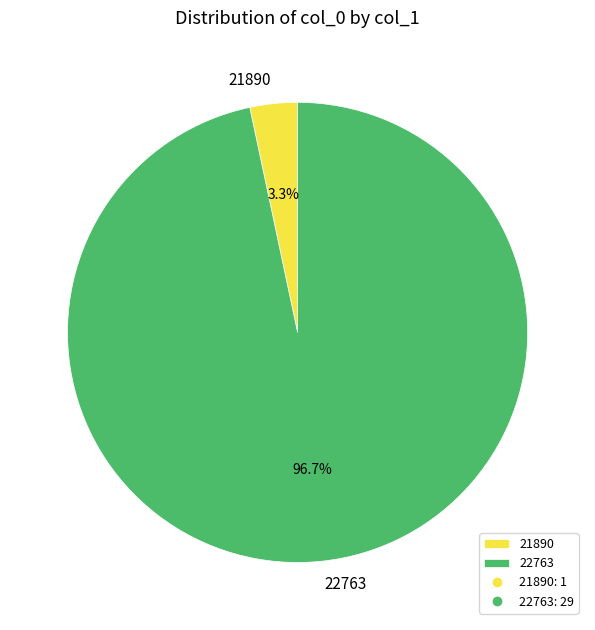

To the nearest percent, what portion does 22763 represent?

97%